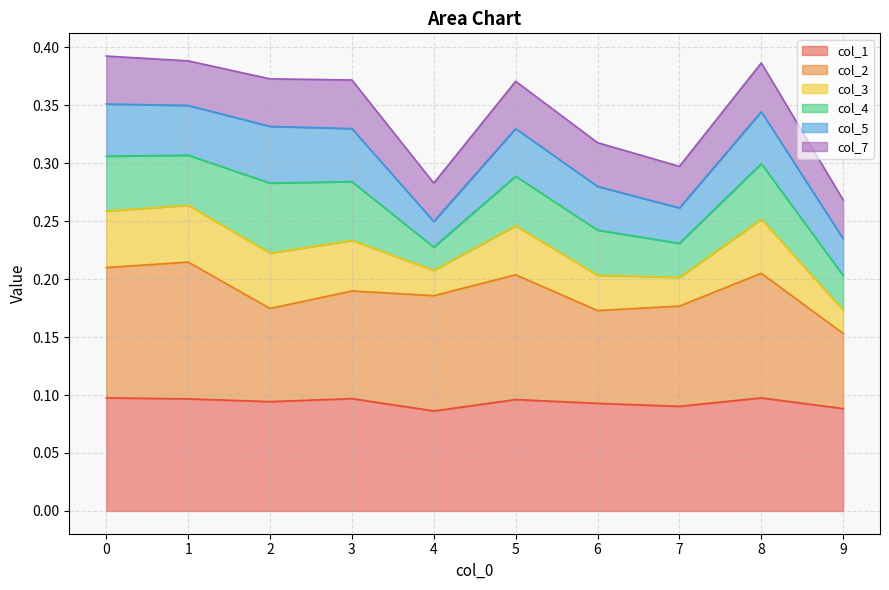

Is it true that col_1 equals 0.0 at 6?

False